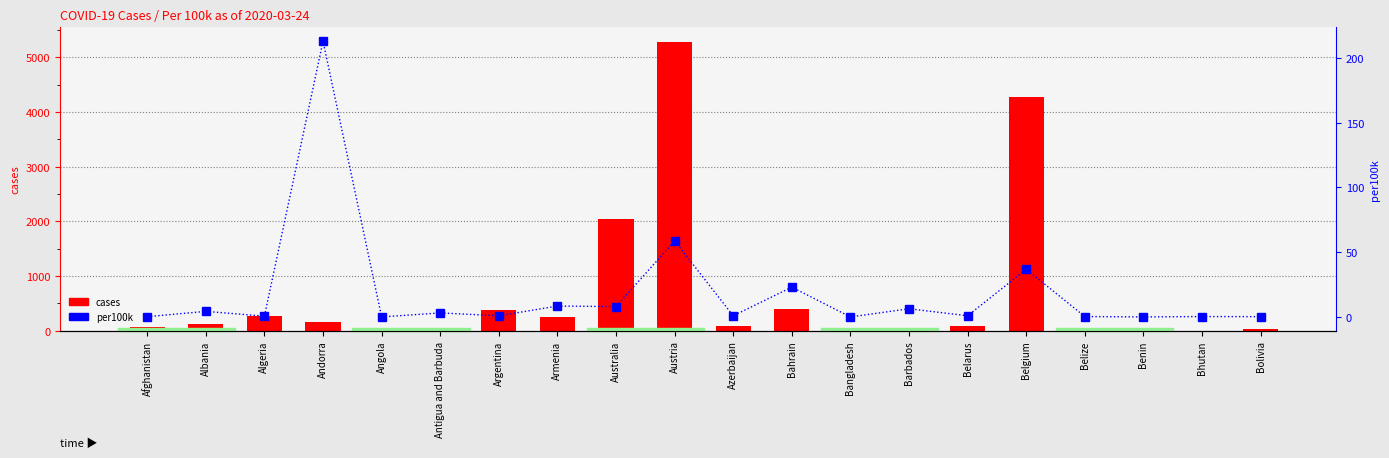

What are all the series names shown in the legend?

cases, per100k